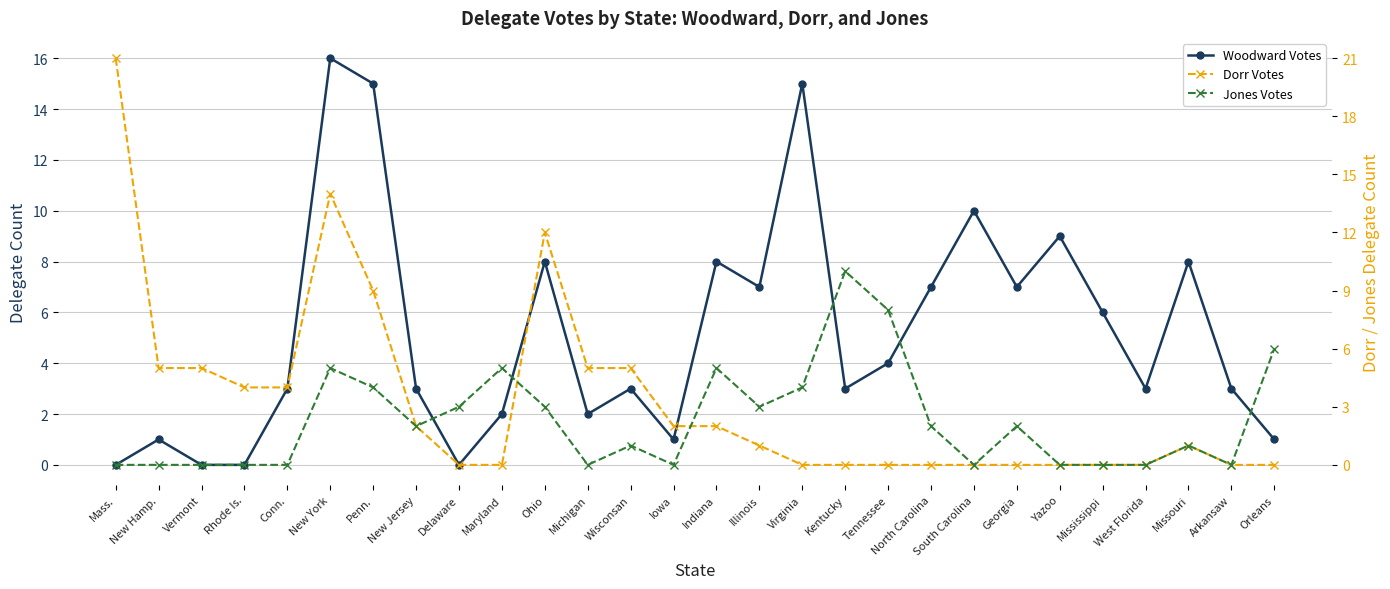

Where does the Woodward Votes series first go above 3?

New York